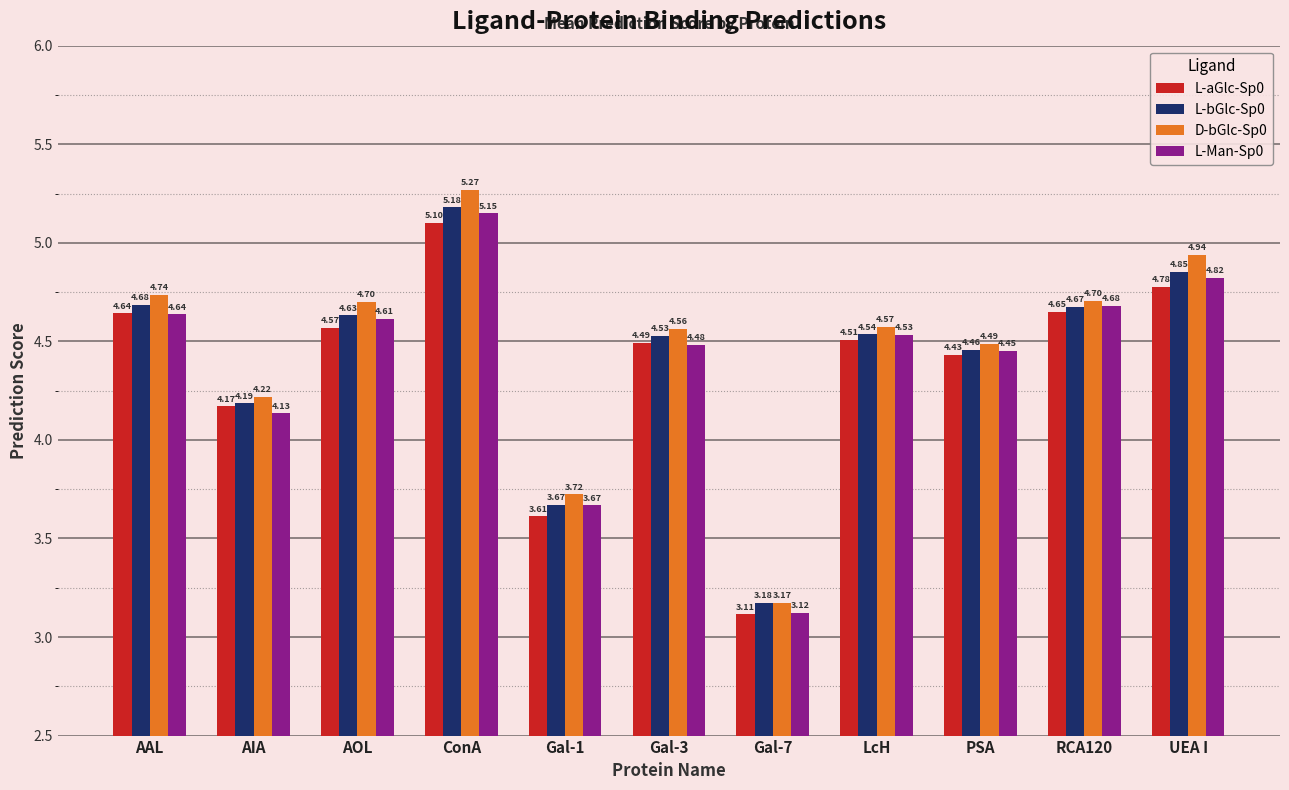

The value of L-bGlc-Sp0 at AAL is 4.7. True or false?

True